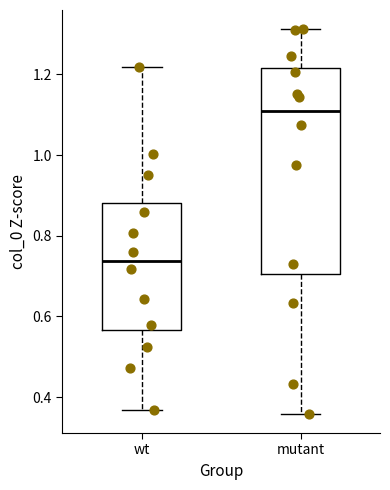

Which box's median line is the highest?

mutant